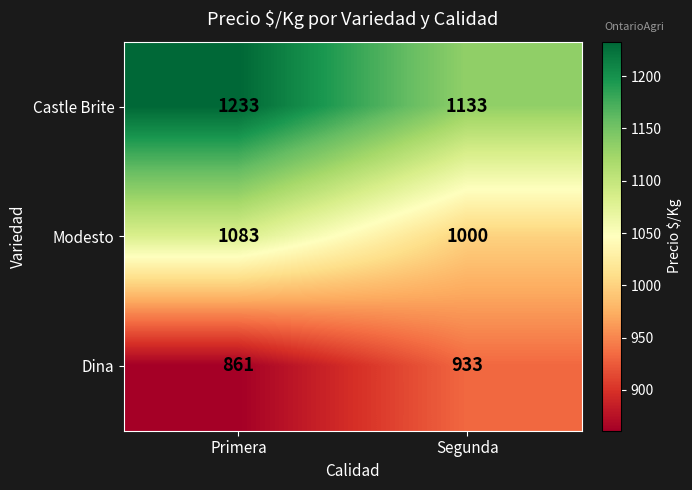

What is the greatest value displayed?

1233